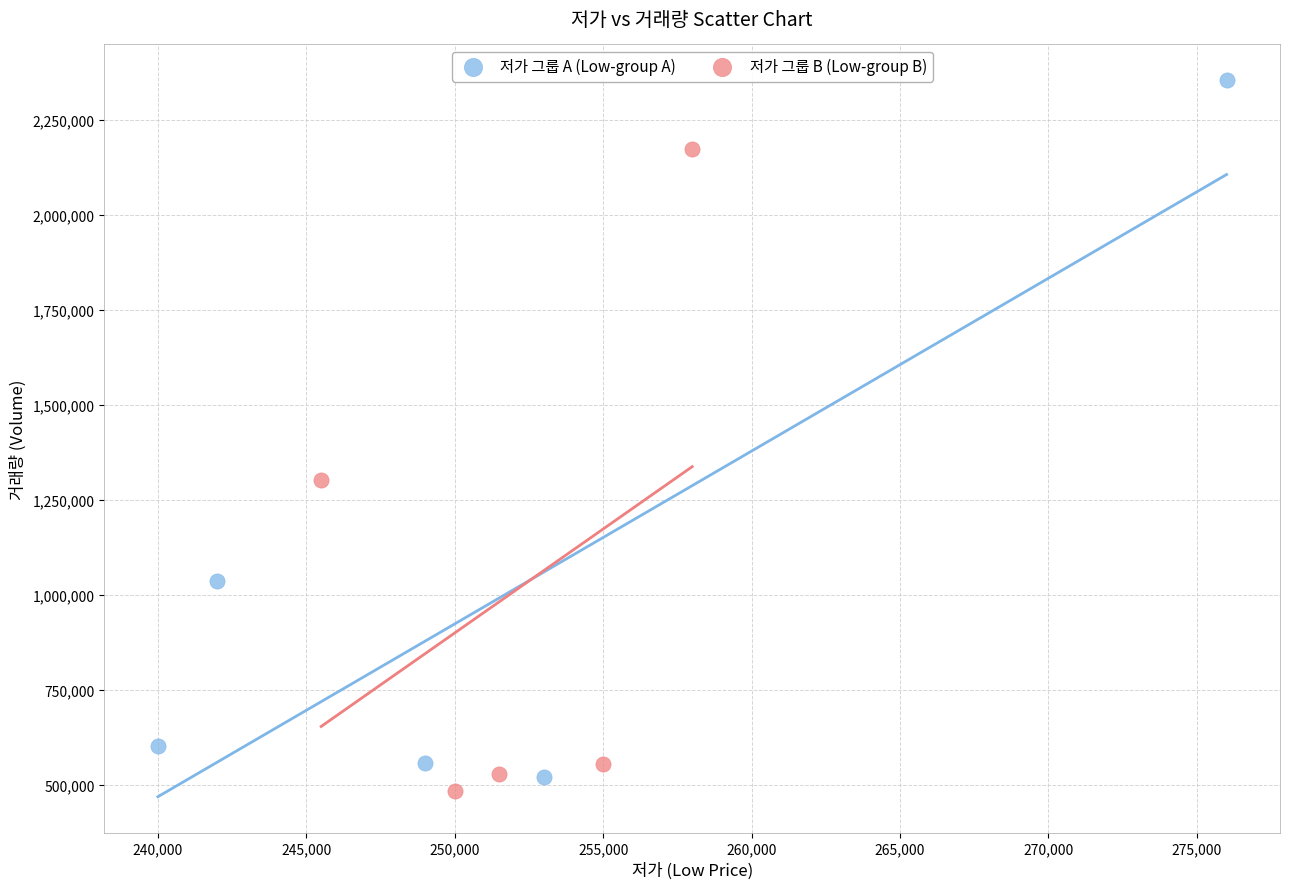

Which series has the widest spread of Y values?

저가 그룹 A (Low-group A)